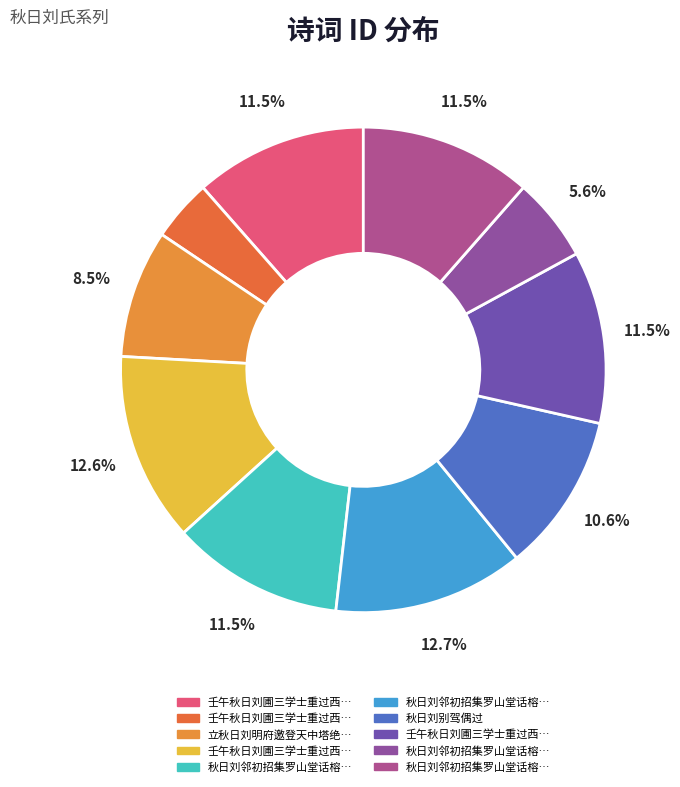

To the nearest percent, what is the average slice percentage?

10%